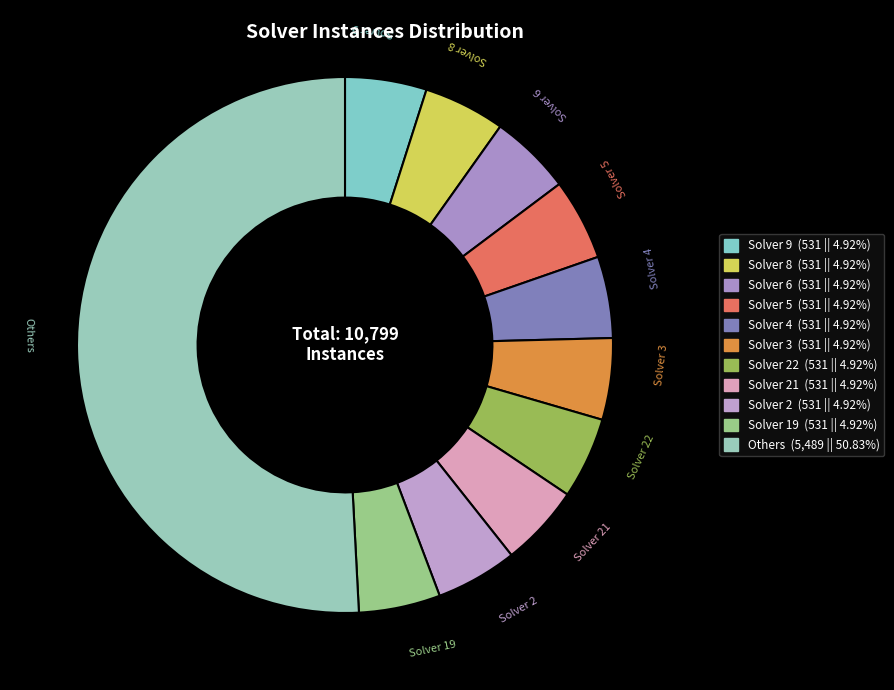

What is the largest slice in the pie chart?

Others